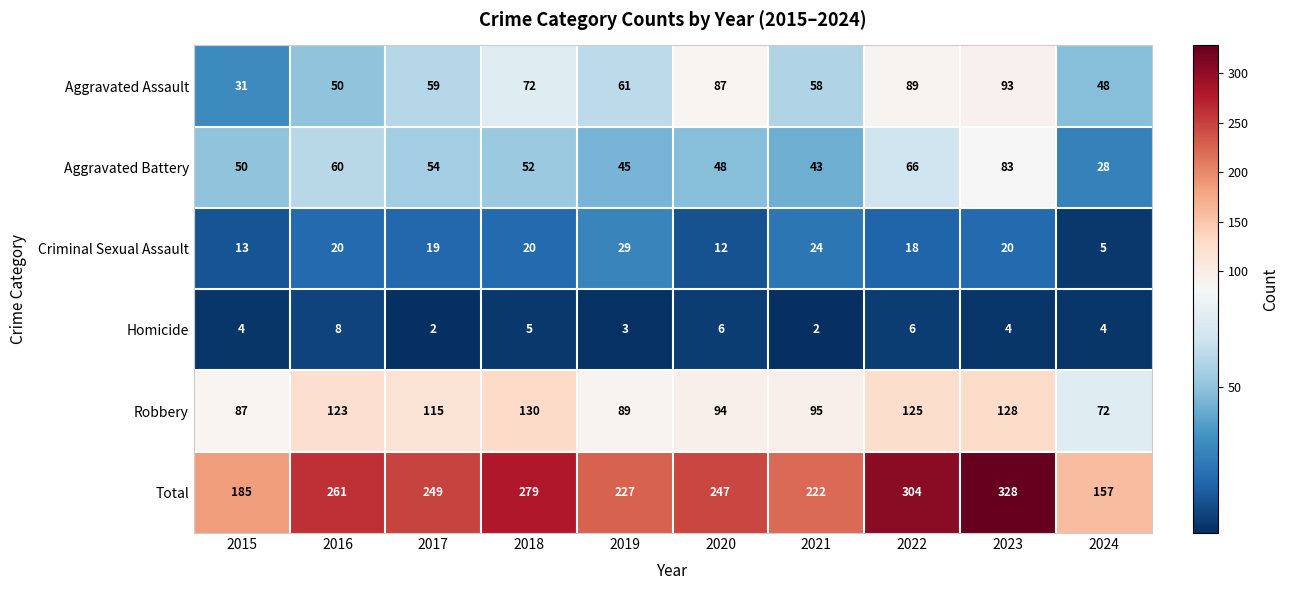

At which category is the sum across all series the highest?

2023